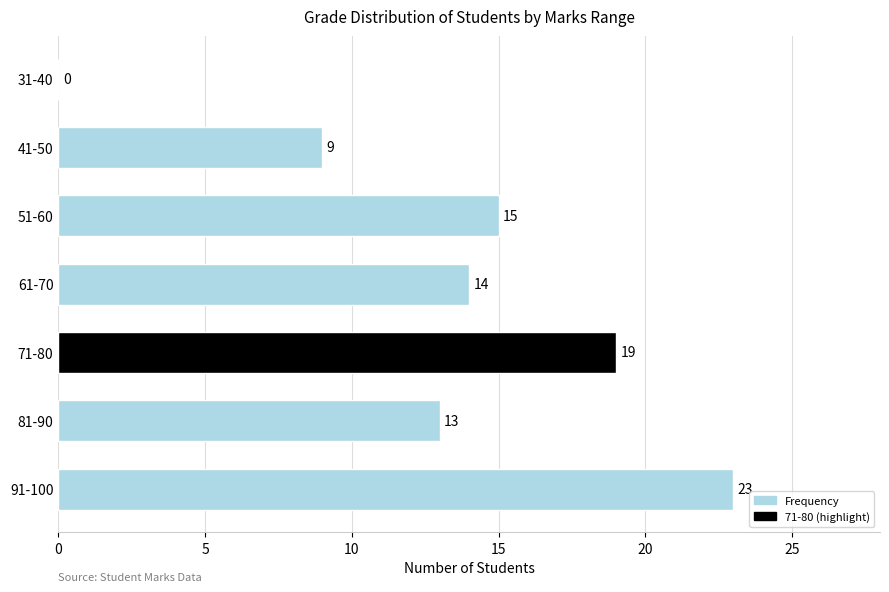

The chart shows a value of 19 at 71-80. True or false?

True